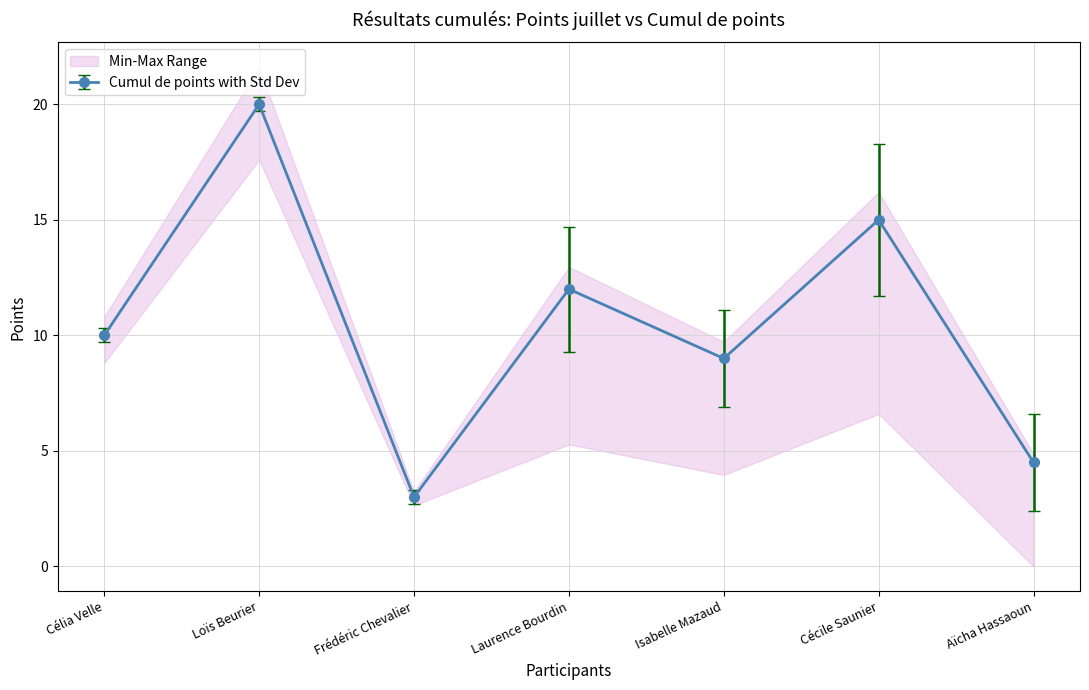

The chart shows a value of 13.1 at Célia Velle. True or false?

False